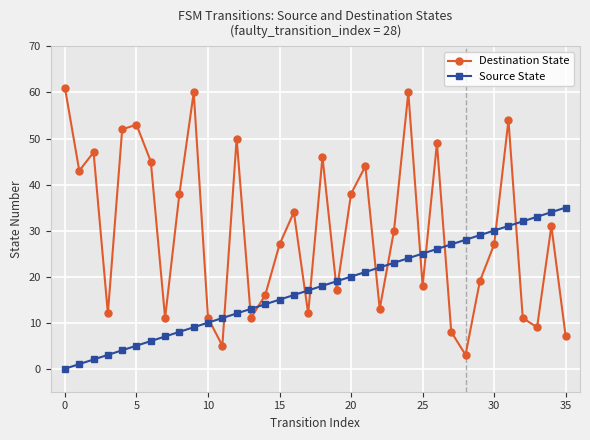

Is this an area chart (filled region under the line)?

No